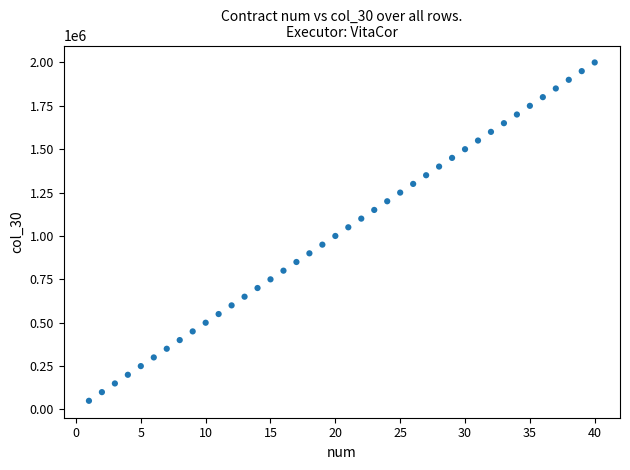

What is the range of X values (max minus min)?

39